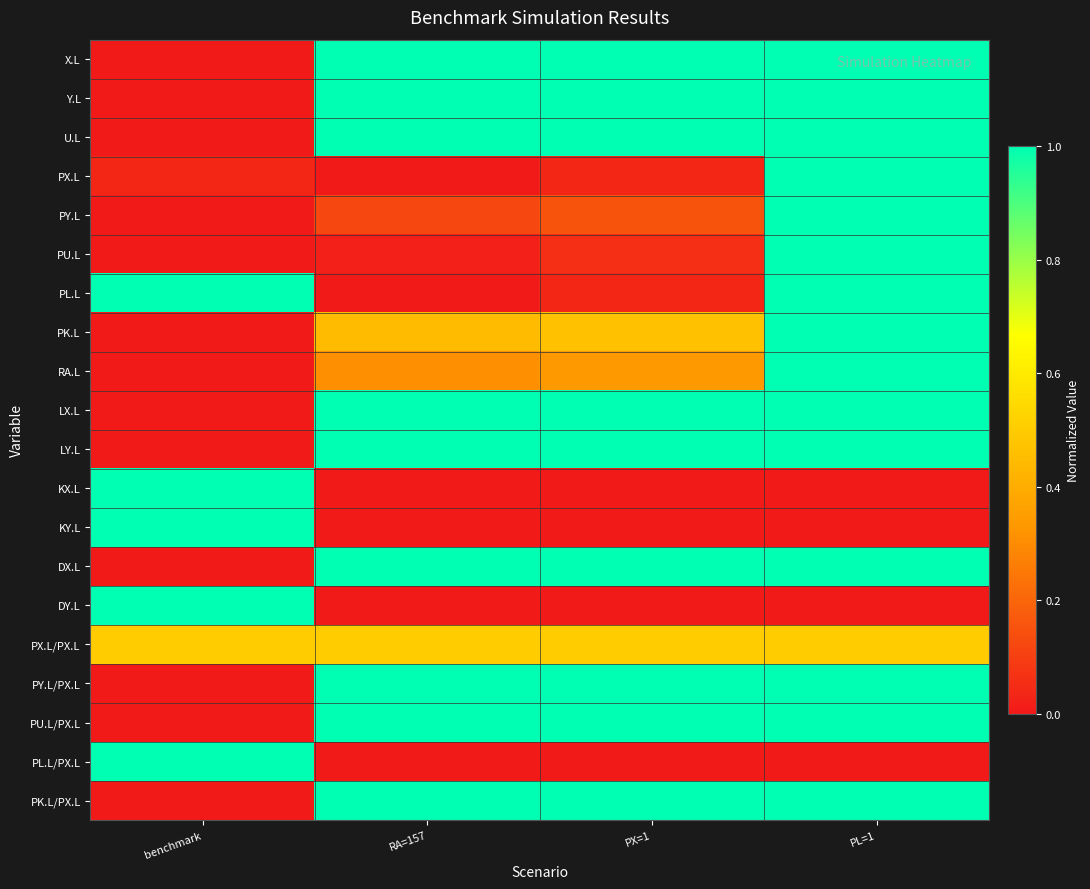

Rank the series at PL=1 from lowest to highest value.

DY.L, PL.L/PX.L, KY.L, KX.L, PX.L/PX.L, Y.L, U.L, X.L, PK.L/PX.L, PU.L/PX.L, PY.L/PX.L, LY.L, LX.L, DX.L, PX.L, PY.L, PU.L, PL.L, PK.L, RA.L